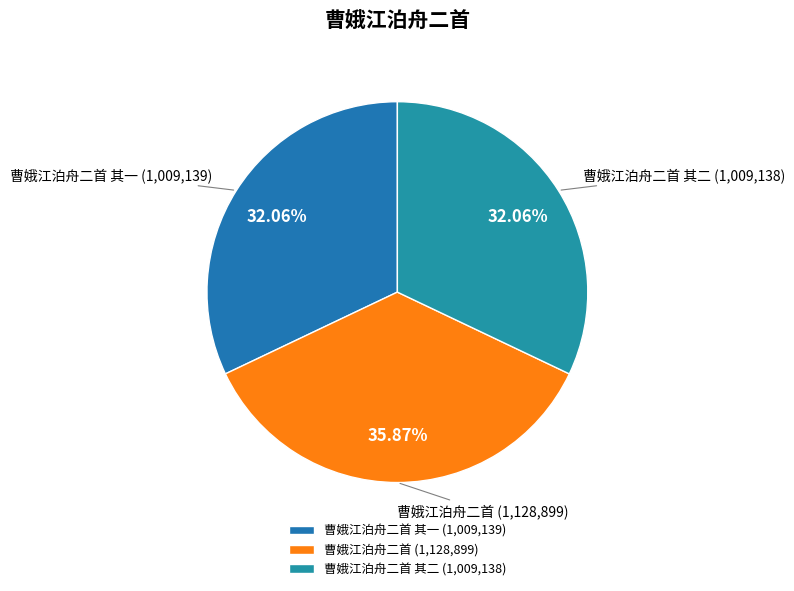

Count the number of slices in the pie.

3